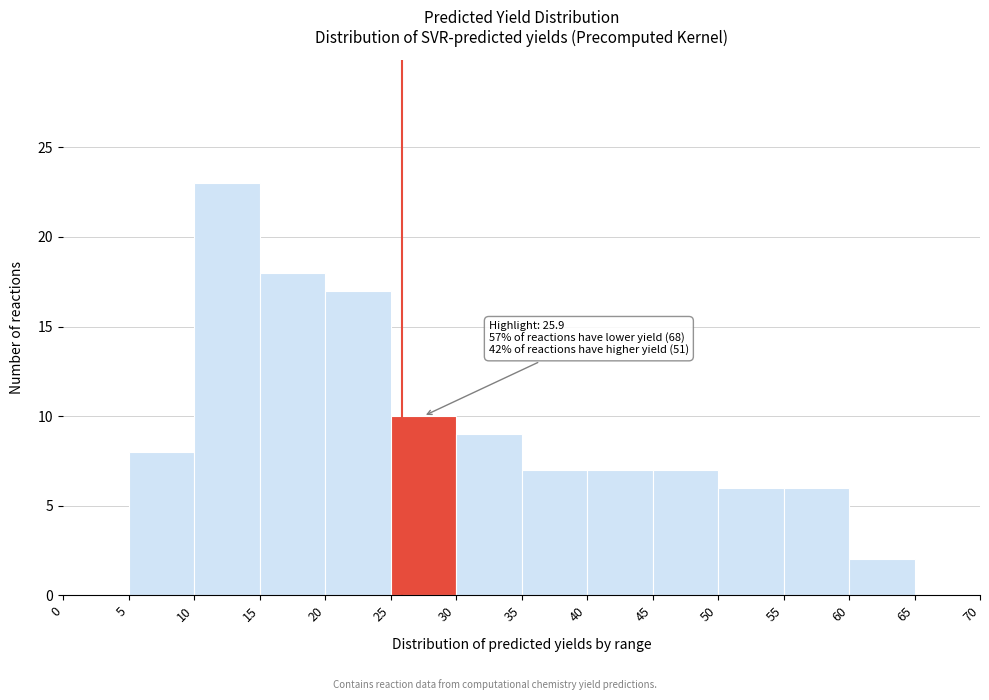

Which range on the x-axis has the tallest bar?

10 to 15